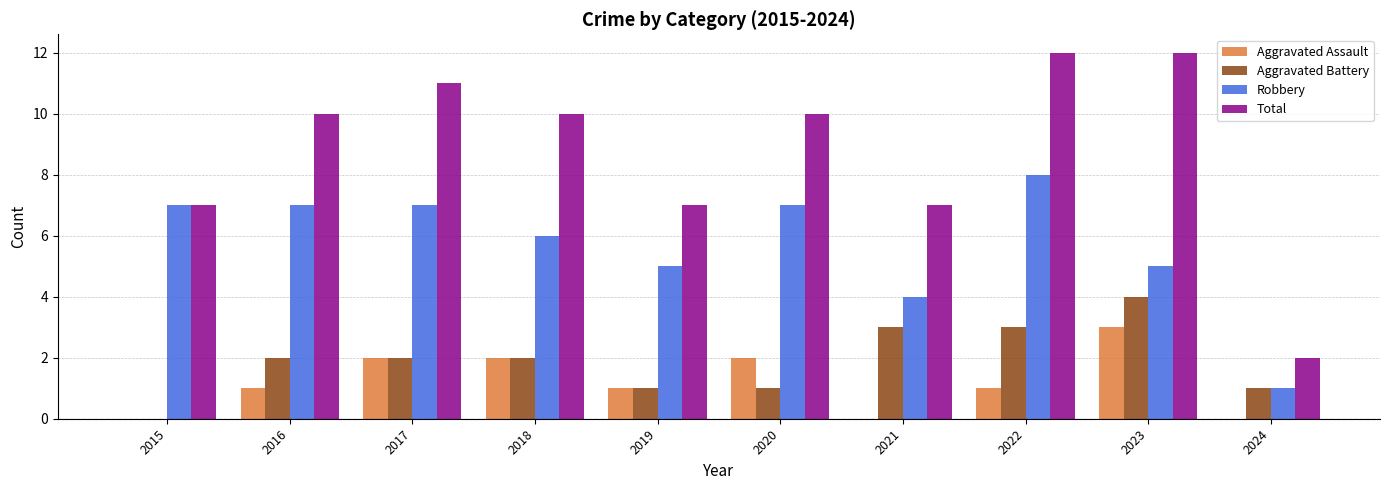

What is the spread (max minus min) of values at 2021?

7